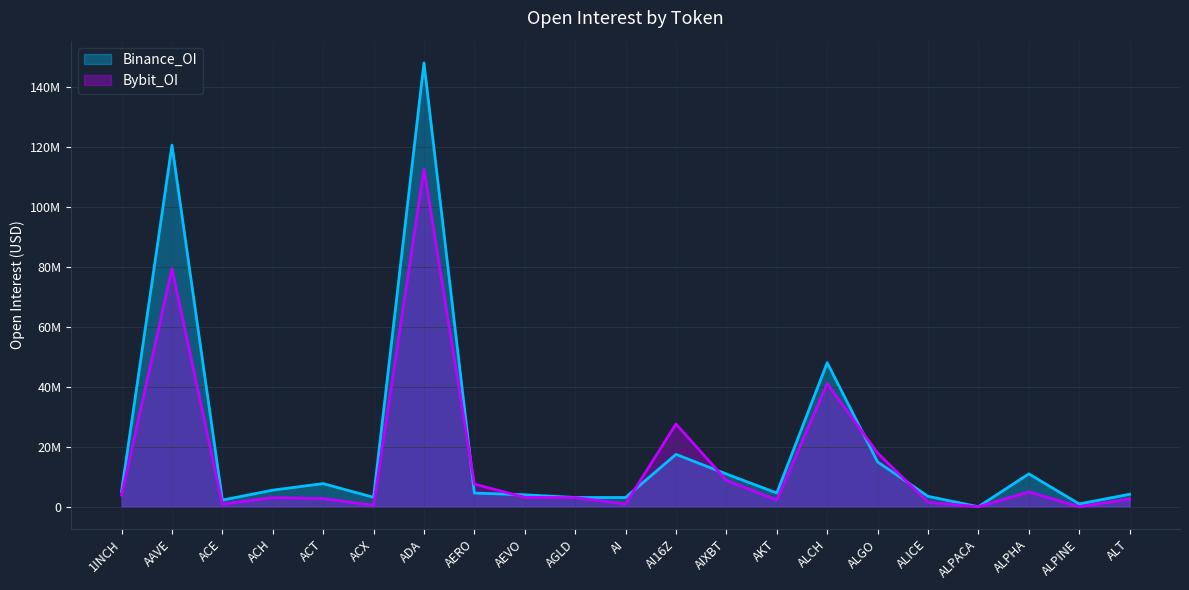

Where do Bybit_OI and Binance_OI first cross each other?

ADA and AERO